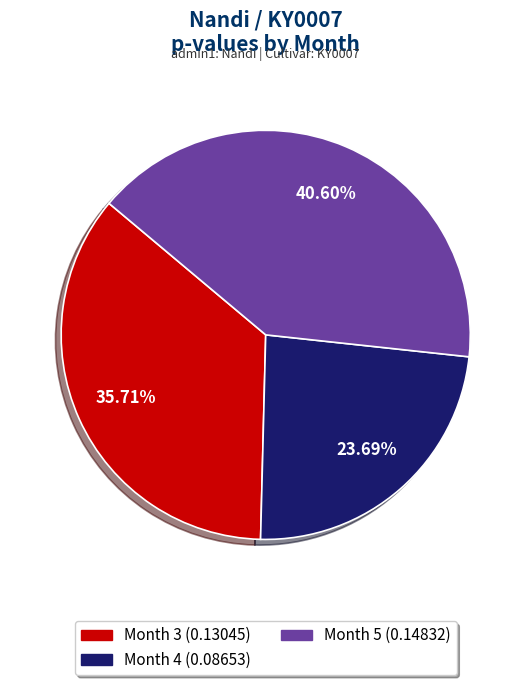

To the nearest percent, what is the combined percentage of Month 3 and Month 4?

59%